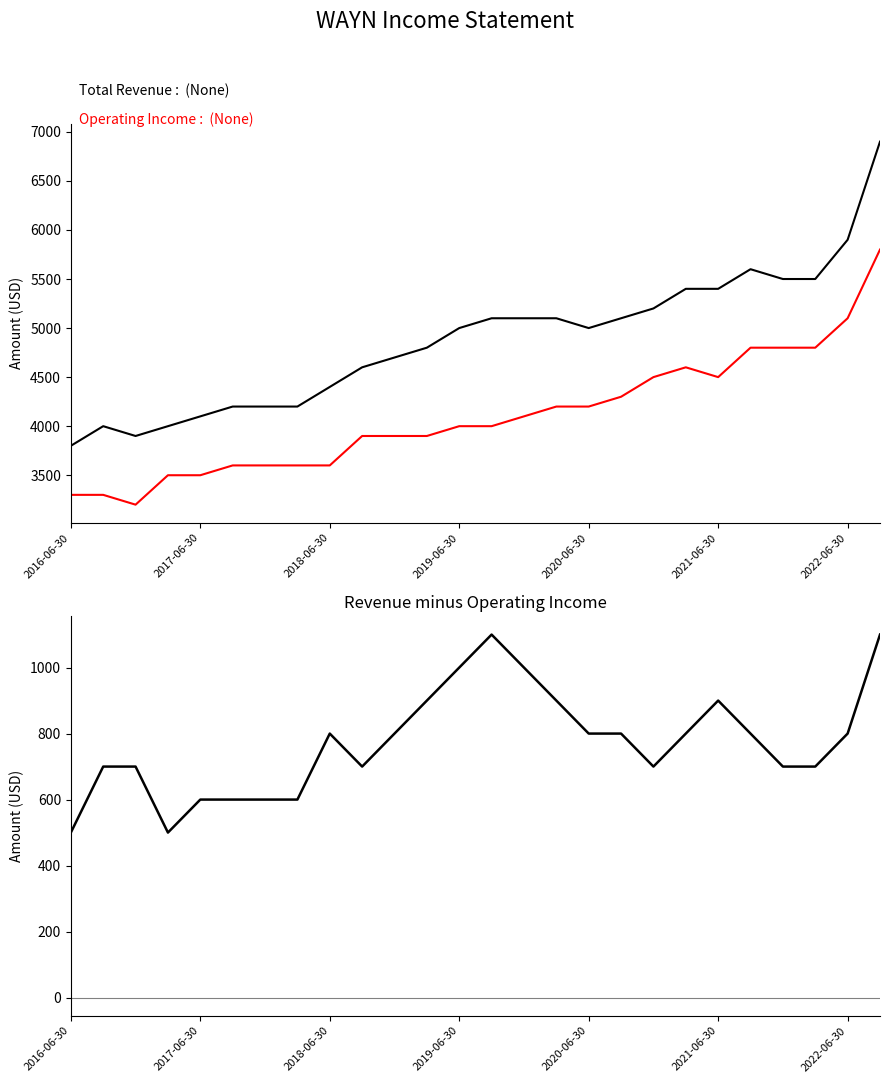

Is the value of Revenue minus Operating Income at 2020-06-30 greater than the value of Total Revenue at 23?

No